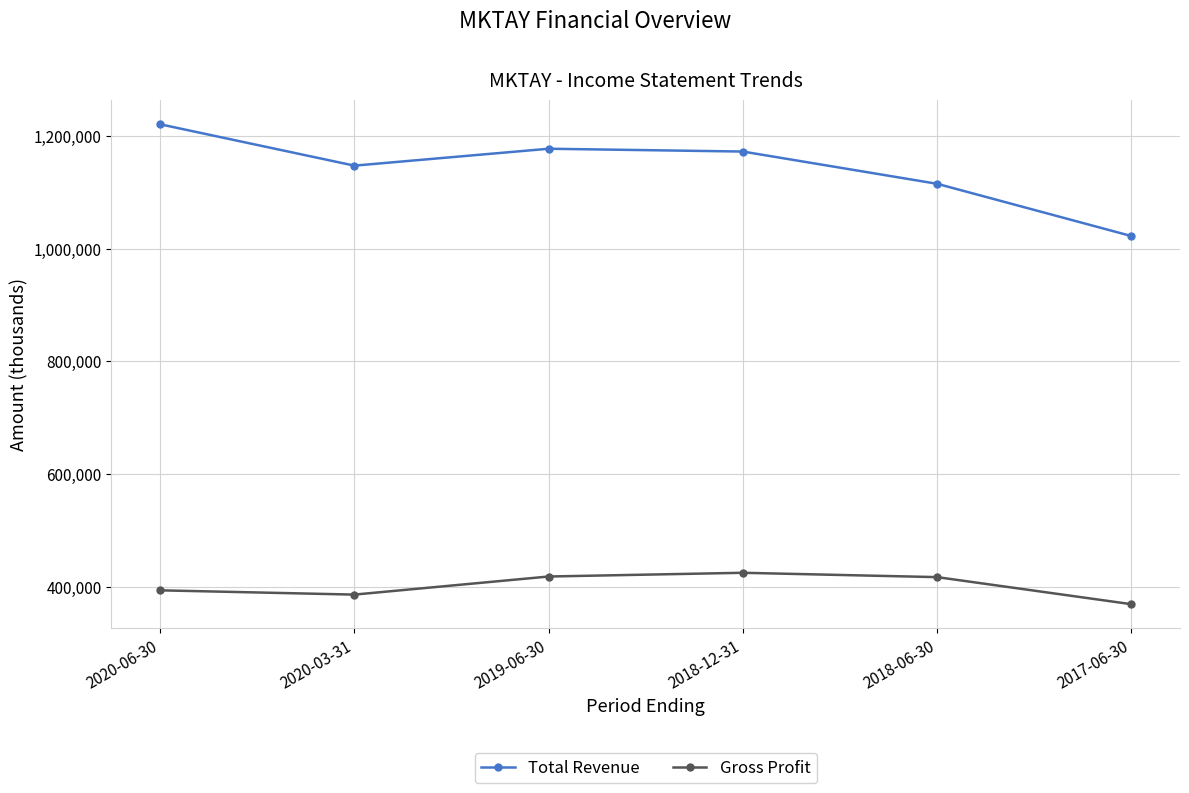

List the series in order of their peak value, highest first.

Total Revenue, Gross Profit